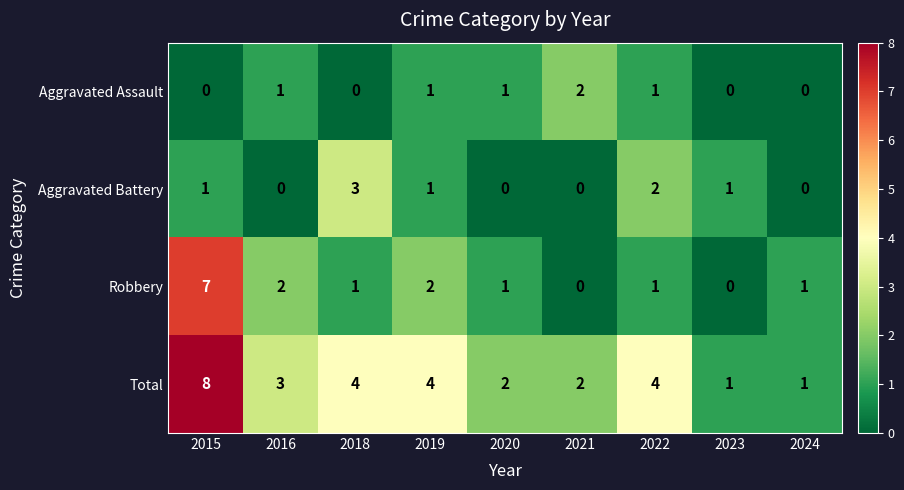

At which category is the sum across all series the highest?

2015